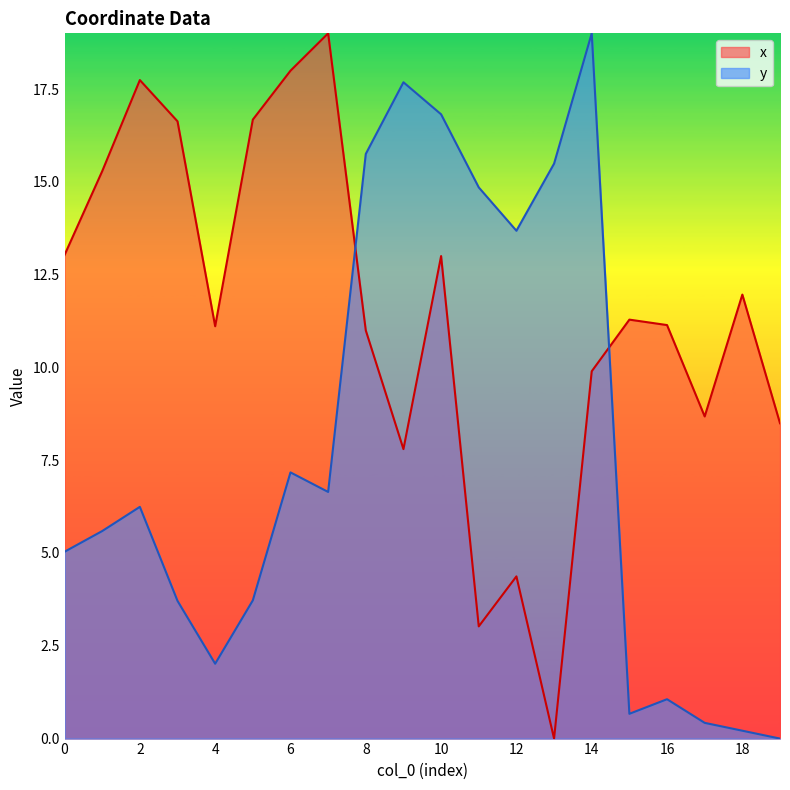

Which series has the largest range (max minus min)?

x